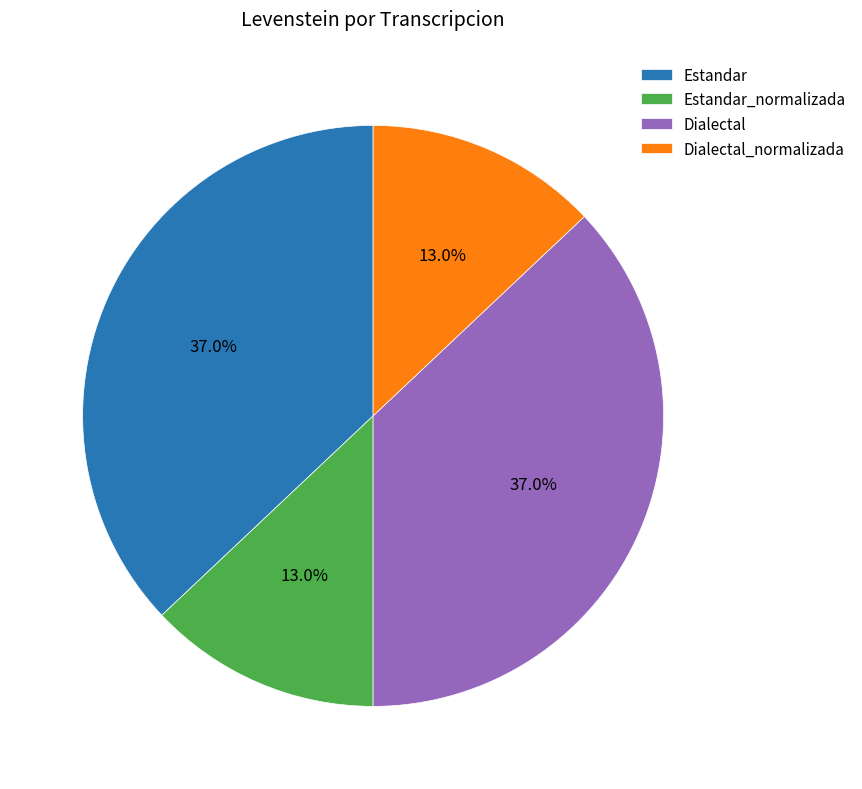

The Estandar_normalizada slice represents 13% of the pie. True or false?

True